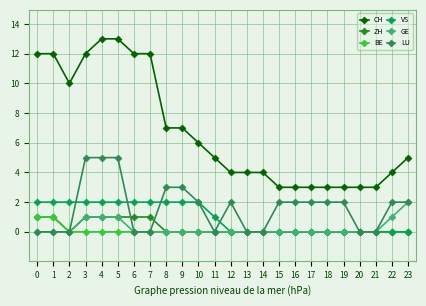

What is the total value across all series at 10?

10